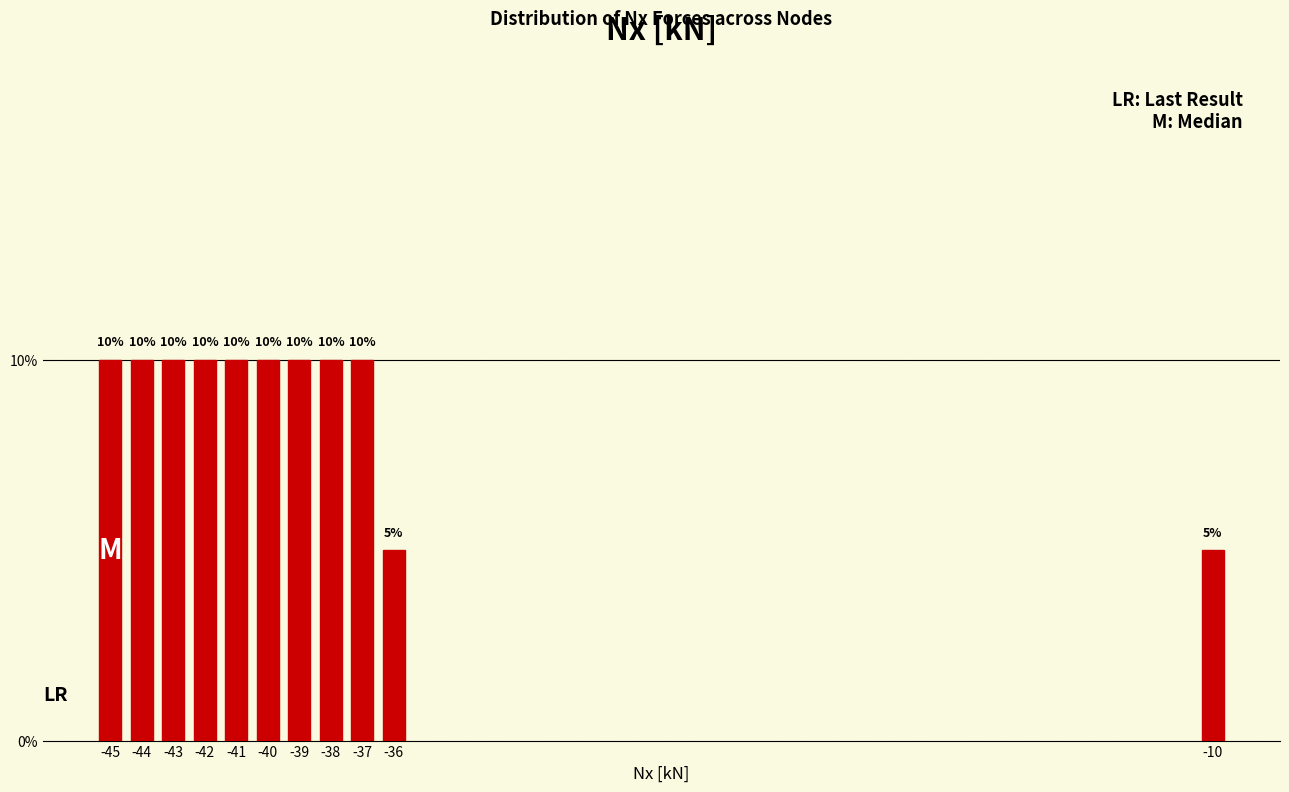

Reading right to left, list all the values displayed in this chart.

5	5	10	10	10	10	10	10	10	10	10